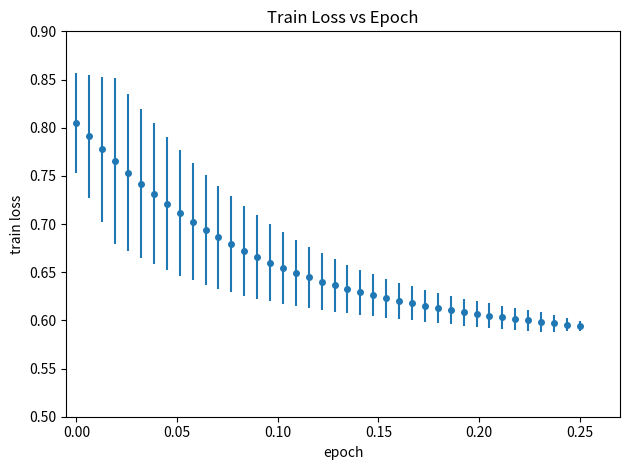

What is the sum of all values?

26.4